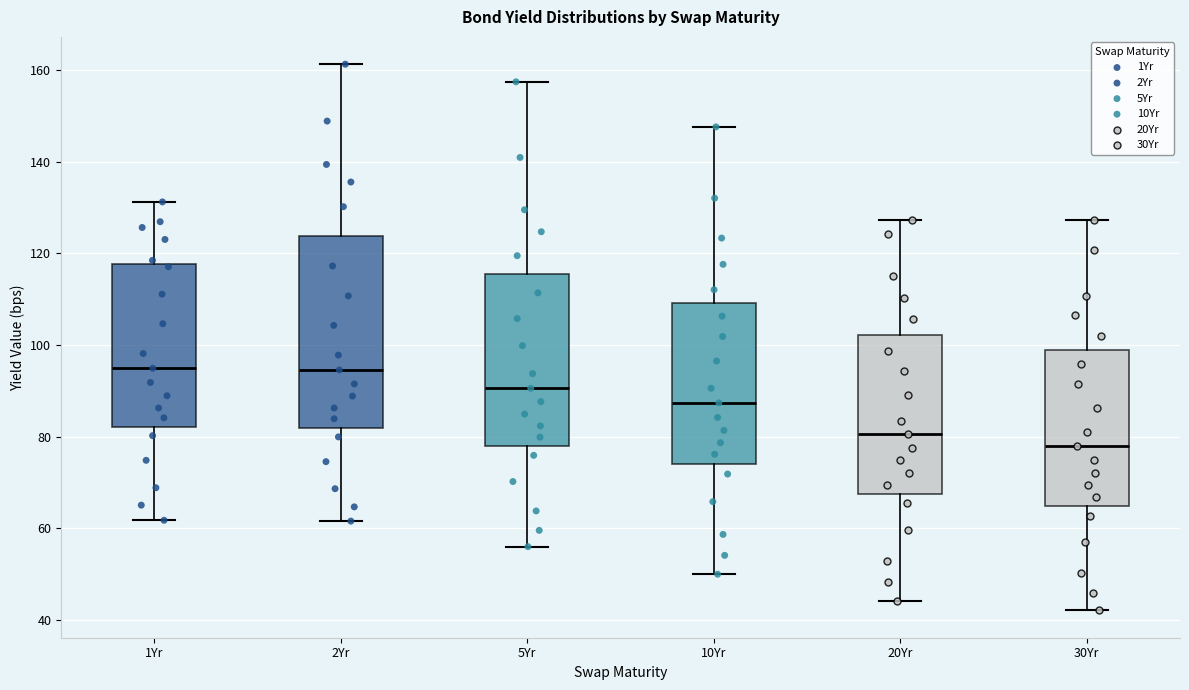

Comparing the boxes themselves (not the whiskers), which one is the tallest?

2Yr